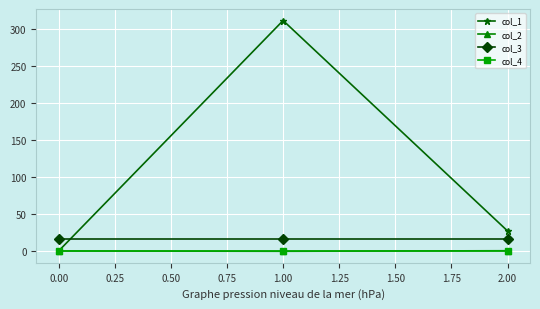

Count the number of categories in the chart.

3